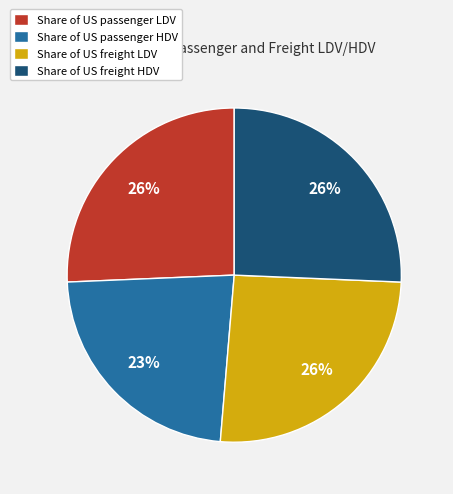

To the nearest percent, what is the difference between the largest and smallest slice percentages?

3%